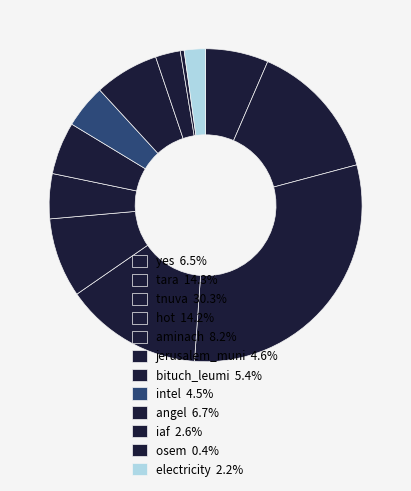

What is the smallest slice in the pie chart?

osem